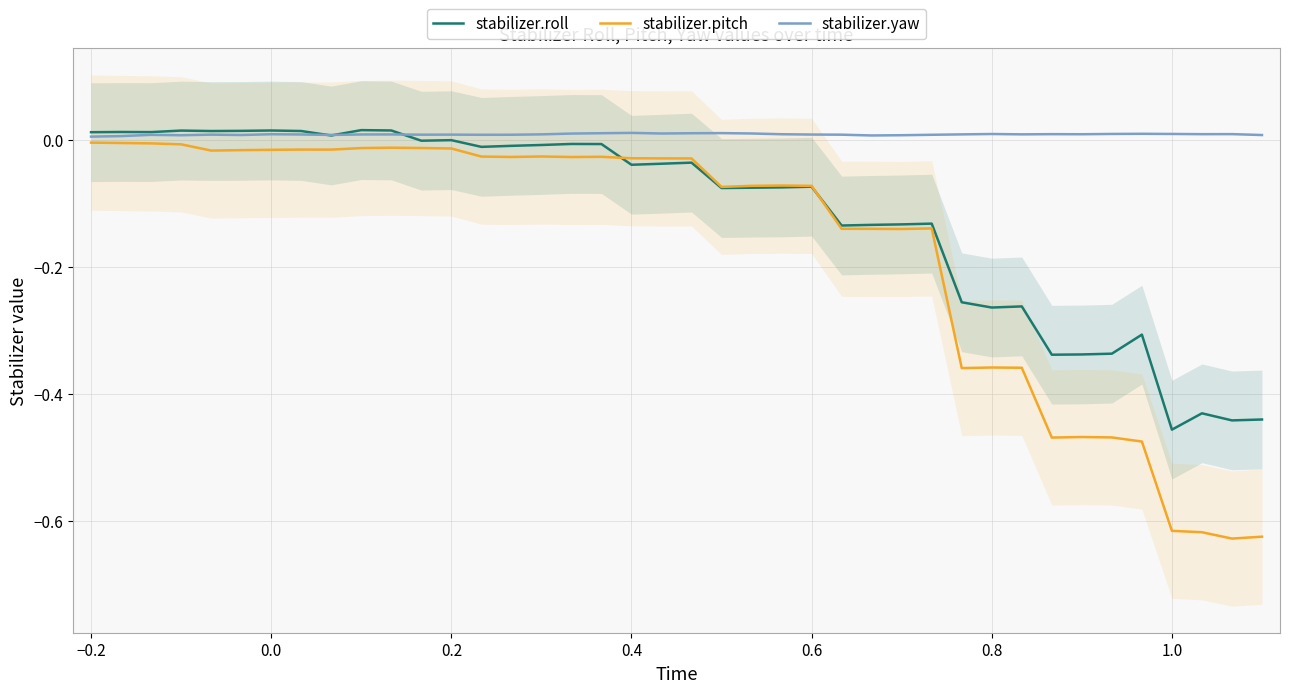

The value of stabilizer.pitch at 35 is -0.8. True or false?

False